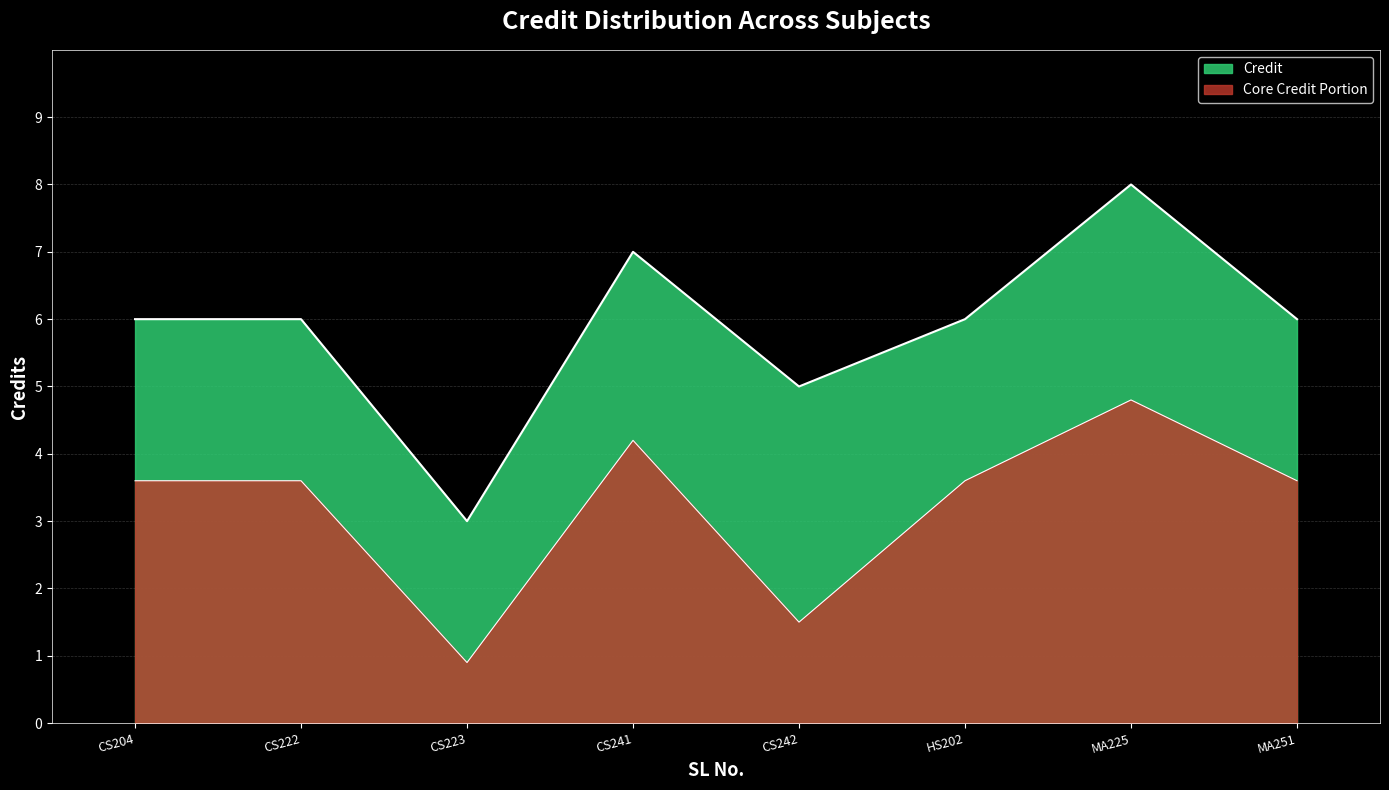

Between CS222 and CS204, which is larger?

CS222